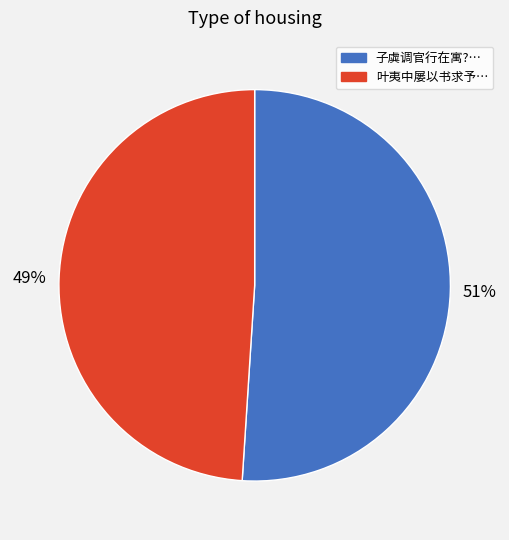

Count the number of slices in the pie.

2